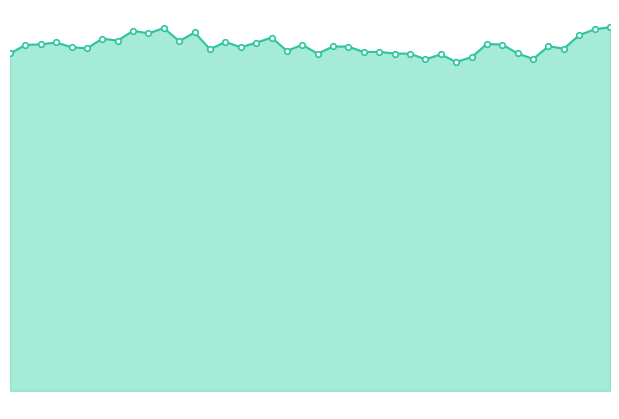

Does the chart have visible grid lines?

No